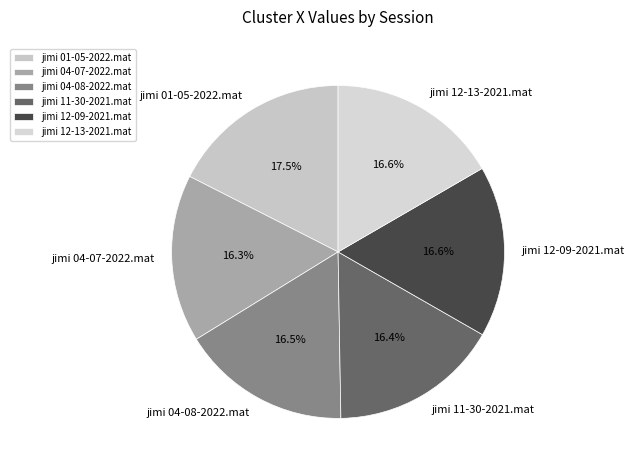

Which category has the biggest portion of the pie?

jimi 01-05-2022.mat